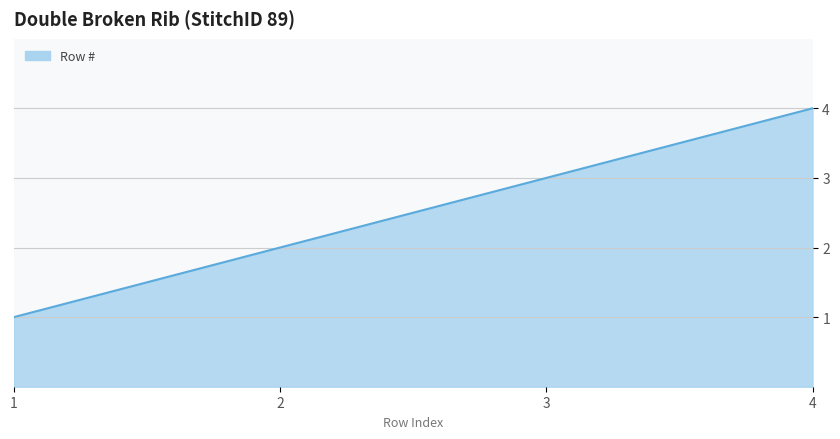

What is the sum of all values?

10